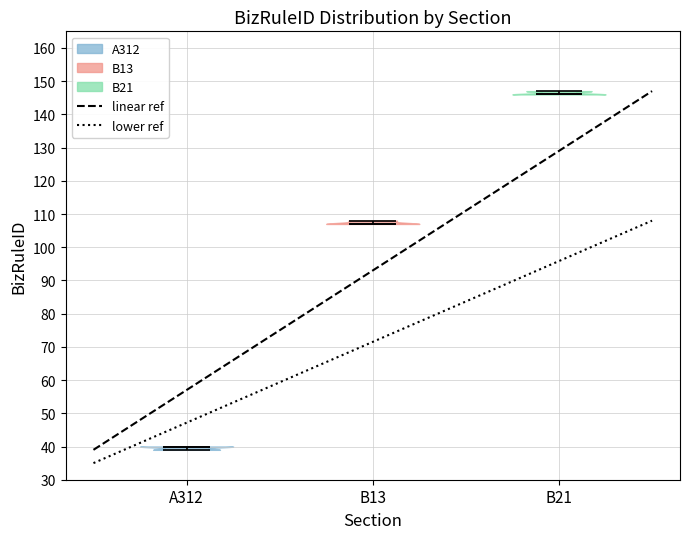

Which violin has the highest median line?

B21